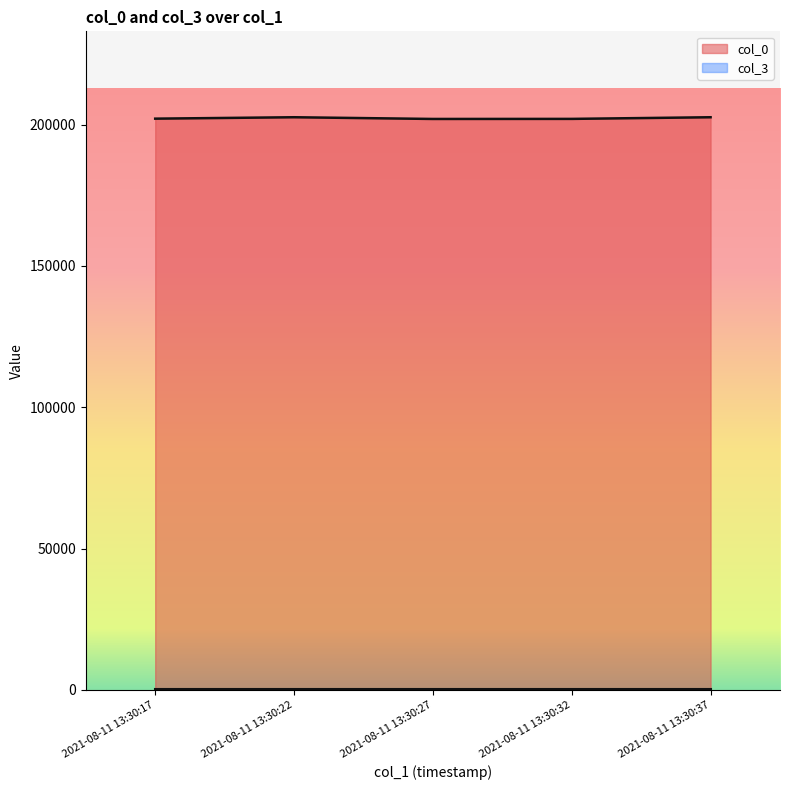

Which has a higher value, 2021-08-11 13:30:27 or 2021-08-11 13:30:17?

2021-08-11 13:30:17